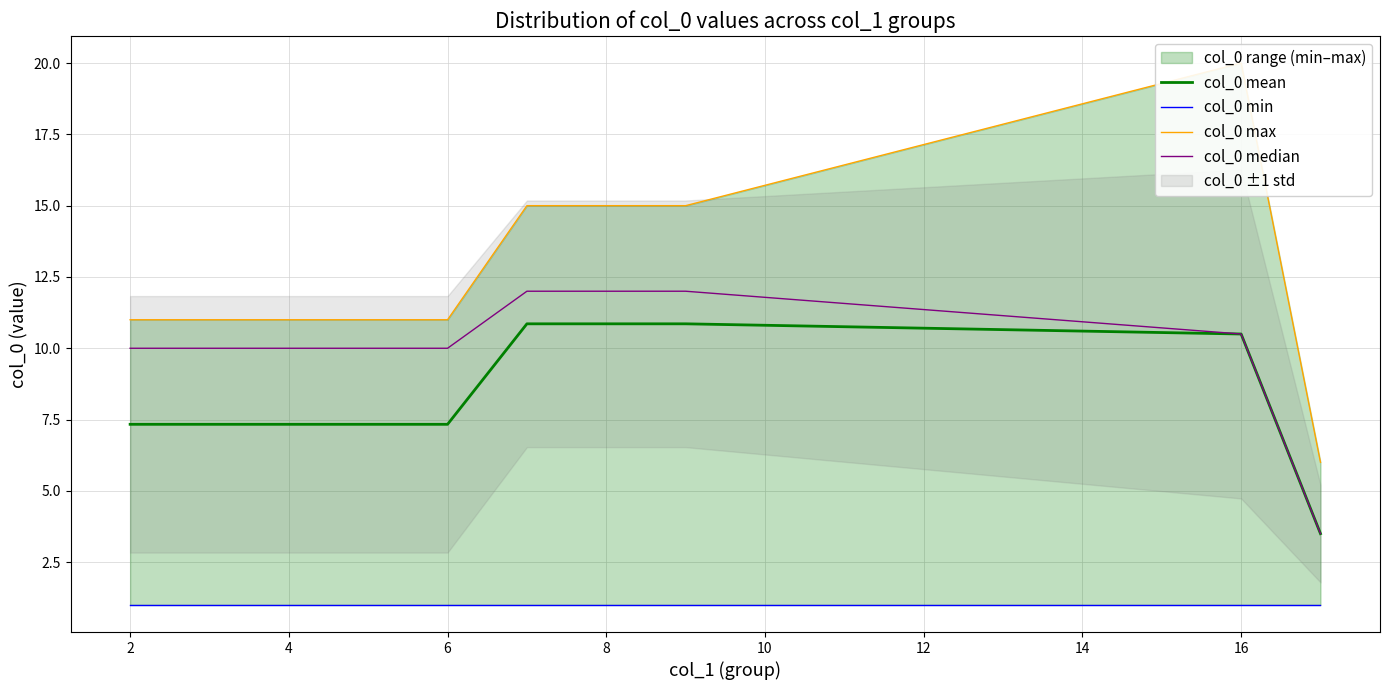

What is the difference between the highest and lowest values at 2?

10.0